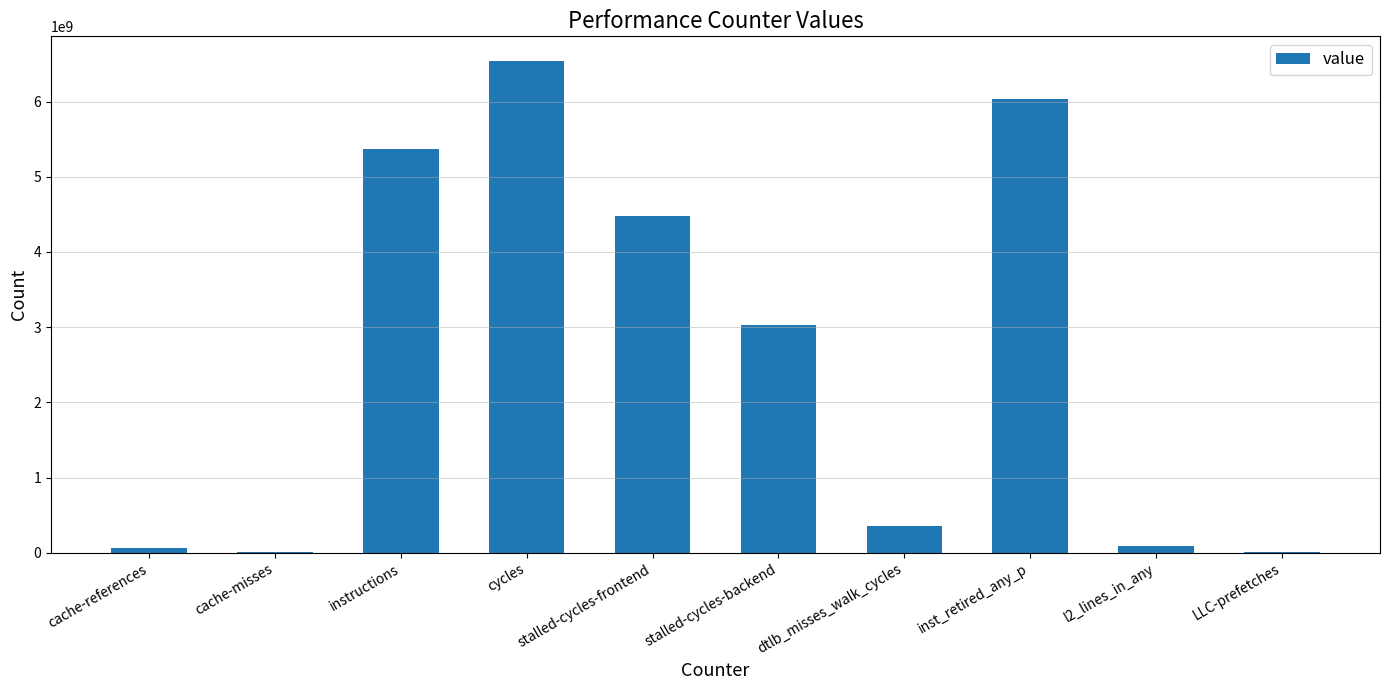

What is the sum of the values at instructions and stalled-cycles-backend?

8394879060